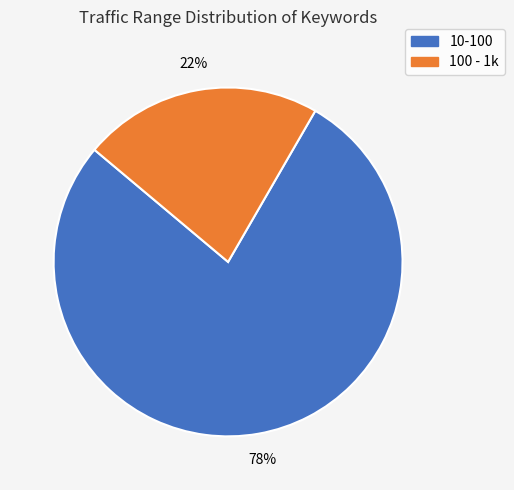

What percentage is the 100 - 1k slice, to the nearest percent?

22%